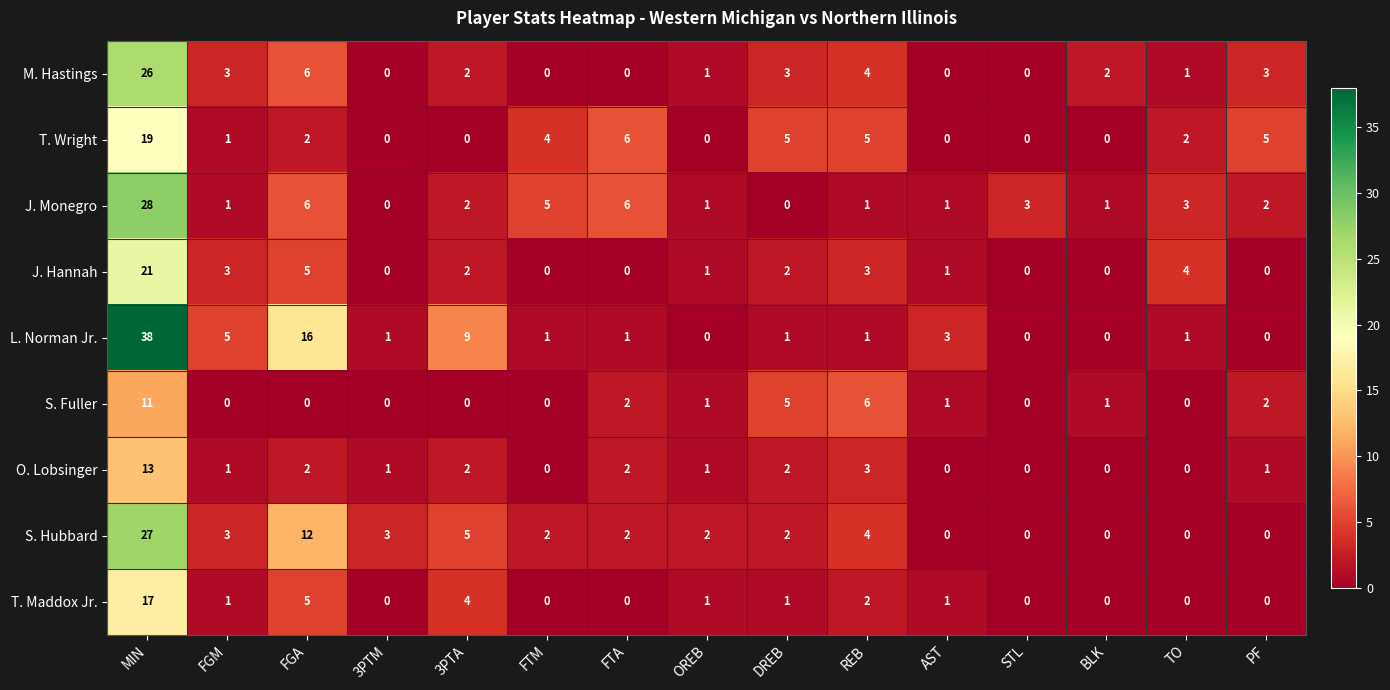

What is the average value of the L. Norman Jr. series?

5